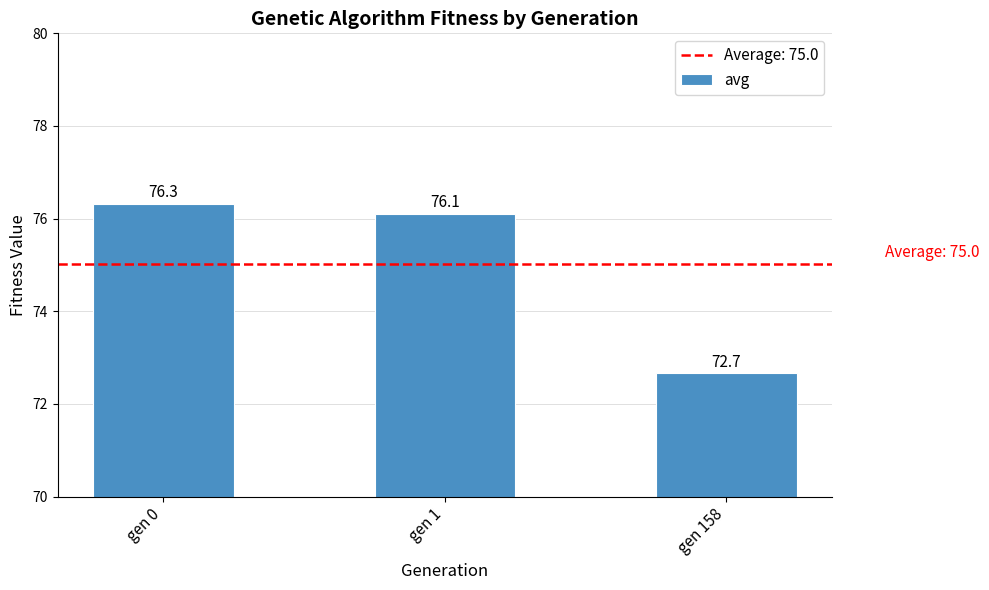

What is the sum of all values?

225.1